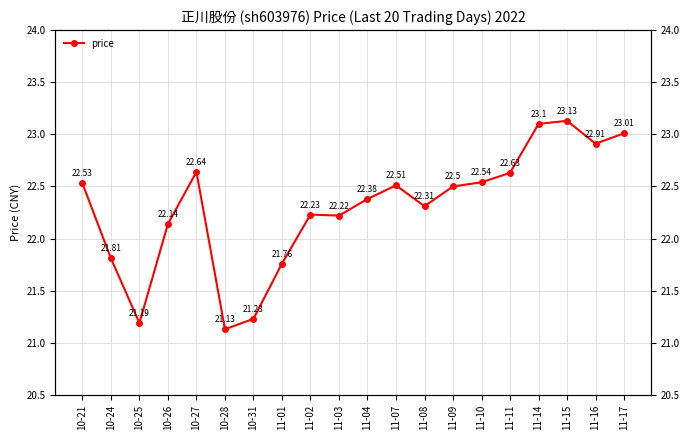

At which category does the data reach its first local peak?

10-27